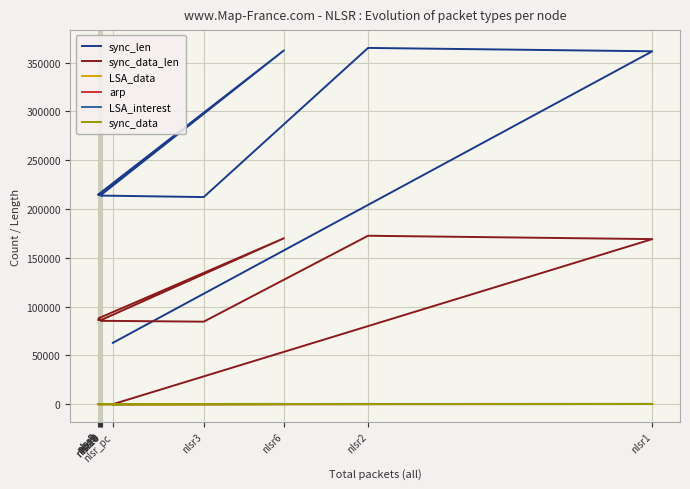

Where is the first local maximum for sync_data_len?

nlsr2